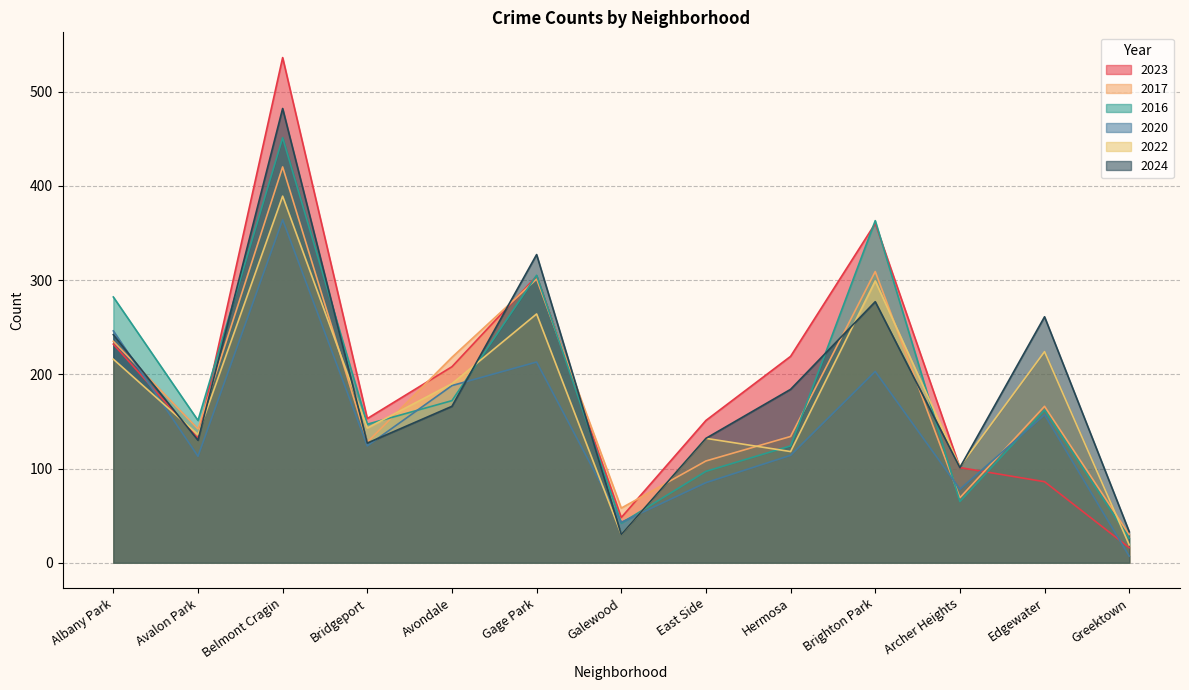

Which series has the widest spread of values?

2023